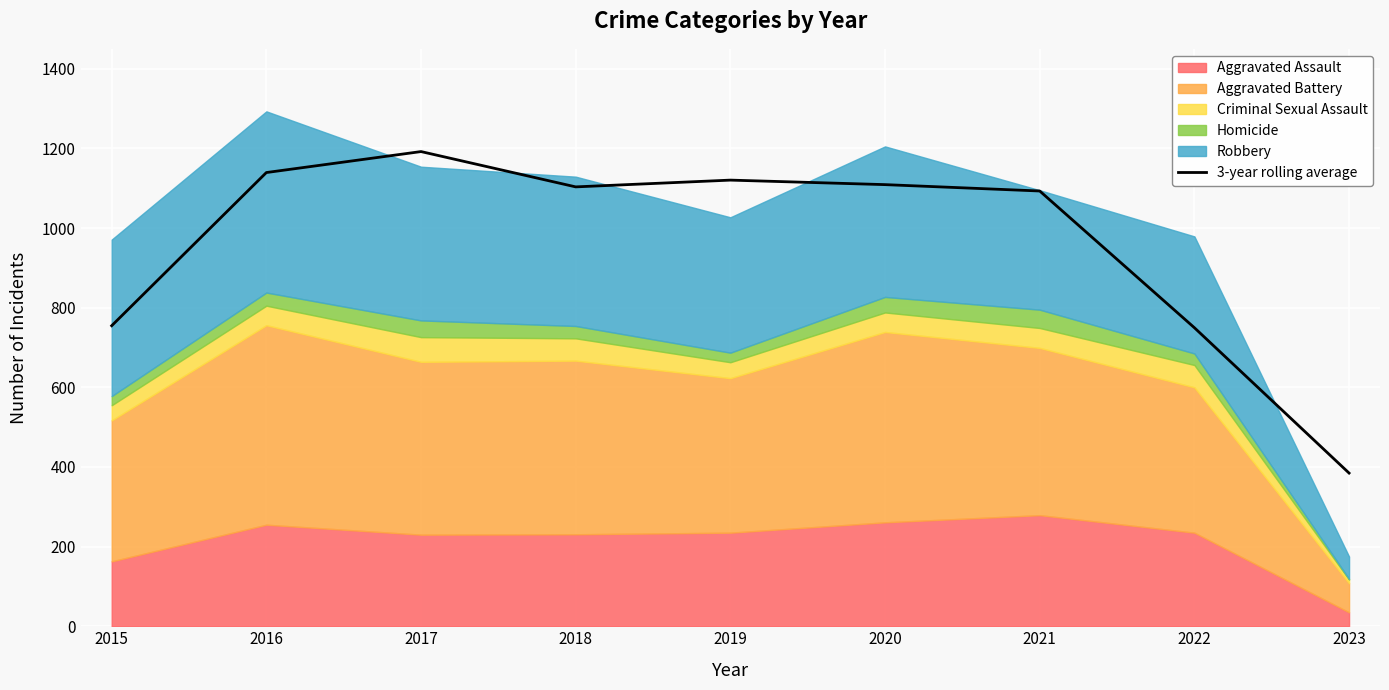

Reading right to left, transcribe all the data shown in this chart.

2023=384.7	2022=749.7	2021=1093.0	2020=1109.0	2019=1120.3	2018=1103.3	2017=1192.0	2016=1139.3	2015=754.7